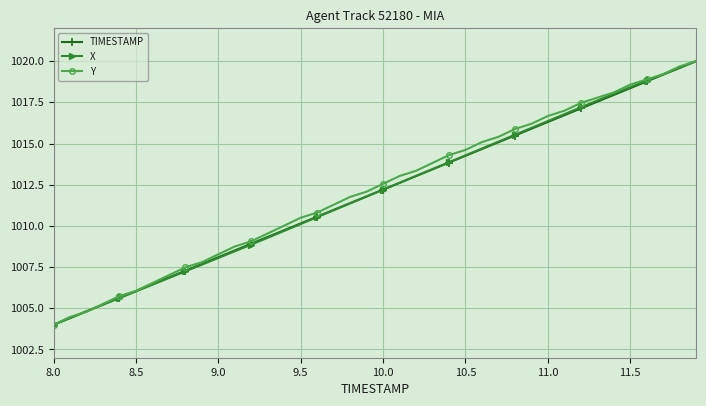

What is the value of the TIMESTAMP point at the 39th from the left?

1019.6